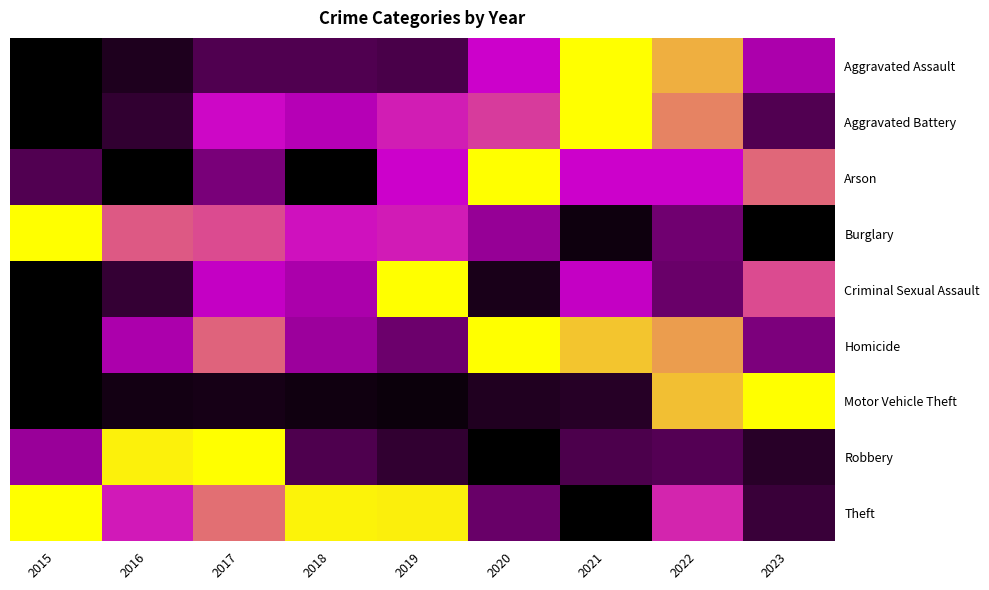

Reading left to right, what are all the values shown in this chart?

Aggravated Assault: 2015=0.0	2016=0.1	2017=0.2	2018=0.2	2019=0.2	2020=0.5	2021=1.0	2022=0.8	2023=0.4
Aggravated Battery: 2015=0.0	2016=0.1	2017=0.5	2018=0.4	2019=0.6	2020=0.6	2021=1.0	2022=0.8	2023=0.2
Arson: 2015=0.2	2016=0.0	2017=0.3	2018=0.0	2019=0.5	2020=1.0	2021=0.5	2022=0.5	2023=0.7
Burglary: 2015=1.0	2016=0.7	2017=0.6	2018=0.5	2019=0.6	2020=0.4	2021=0.0	2022=0.3	2023=0.0
Criminal Sexual Assault: 2015=0.0	2016=0.1	2017=0.5	2018=0.4	2019=1.0	2020=0.1	2021=0.5	2022=0.3	2023=0.6
Homicide: 2015=0.0	2016=0.4	2017=0.7	2018=0.4	2019=0.3	2020=1.0	2021=0.9	2022=0.8	2023=0.3
Motor Vehicle Theft: 2015=0.0	2016=0.0	2017=0.1	2018=0.0	2019=0.0	2020=0.1	2021=0.1	2022=0.9	2023=1.0
Robbery: 2015=0.4	2016=1.0	2017=1.0	2018=0.2	2019=0.1	2020=0.0	2021=0.2	2022=0.2	2023=0.1
Theft: 2015=1.0	2016=0.5	2017=0.7	2018=1.0	2019=1.0	2020=0.3	2021=0.0	2022=0.6	2023=0.1